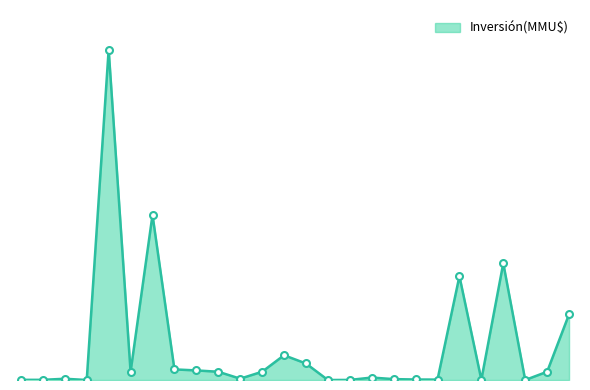

Does the chart have visible grid lines?

No